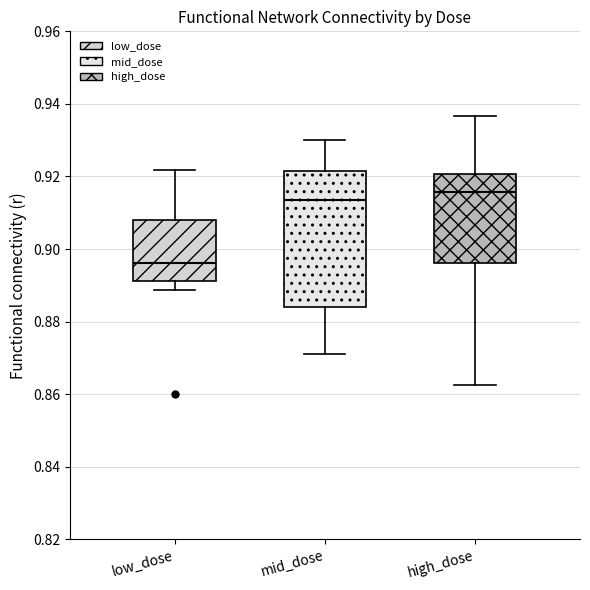

Where is the lower edge of the box for mid_dose on the y-axis? The values are not printed on the chart, so give them approximately, as read against the axis.

0.884